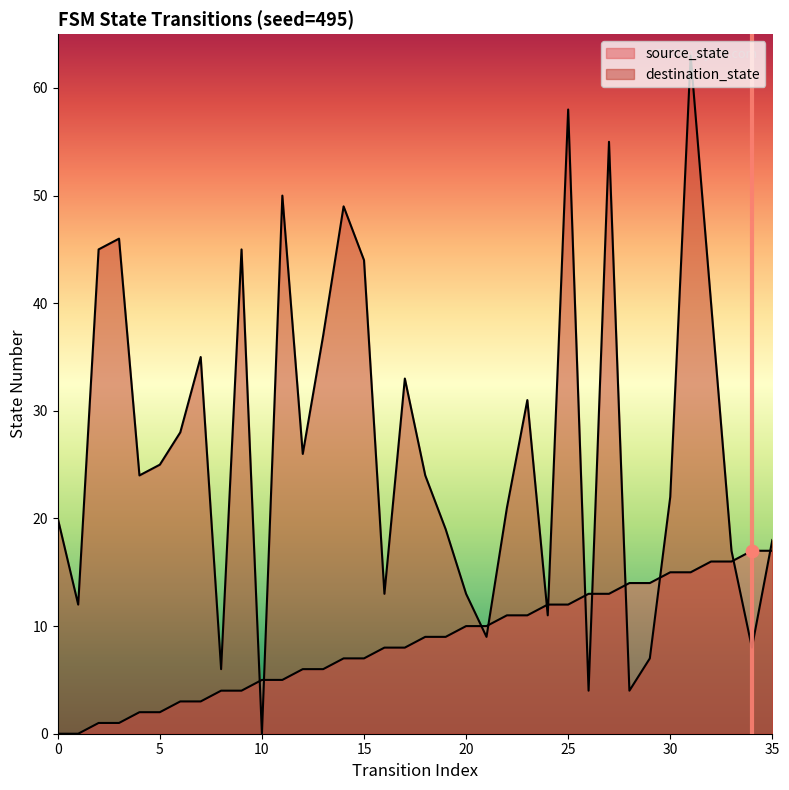

Is the value of source_state at 1 greater than the value of destination_state at 30?

No